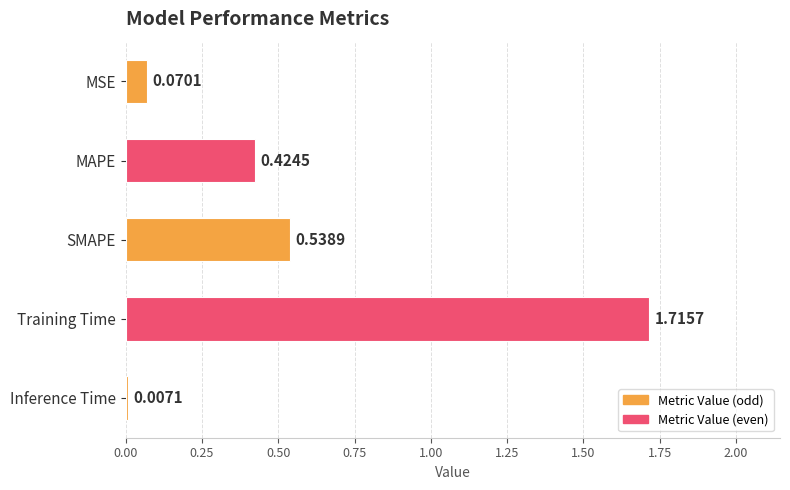

Where is the data nearest to the value 0?

Inference Time